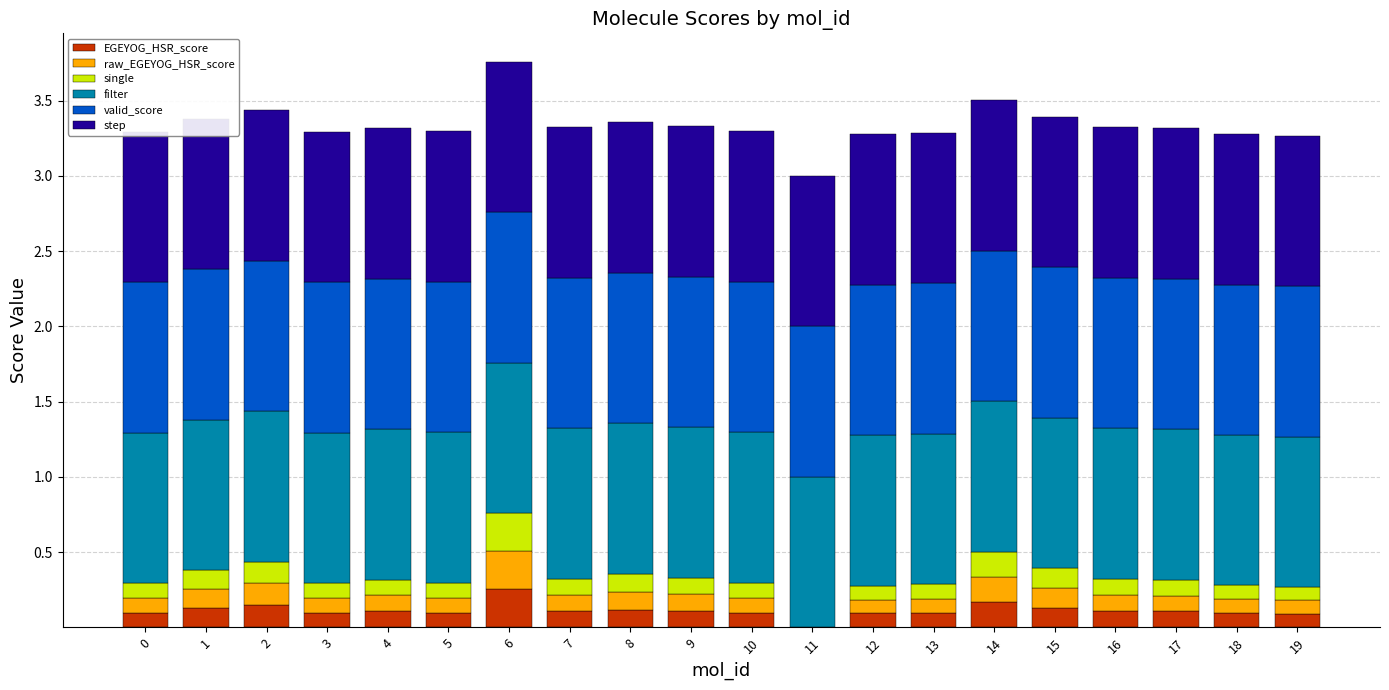

The value of step at 0 is 1.3. True or false?

False